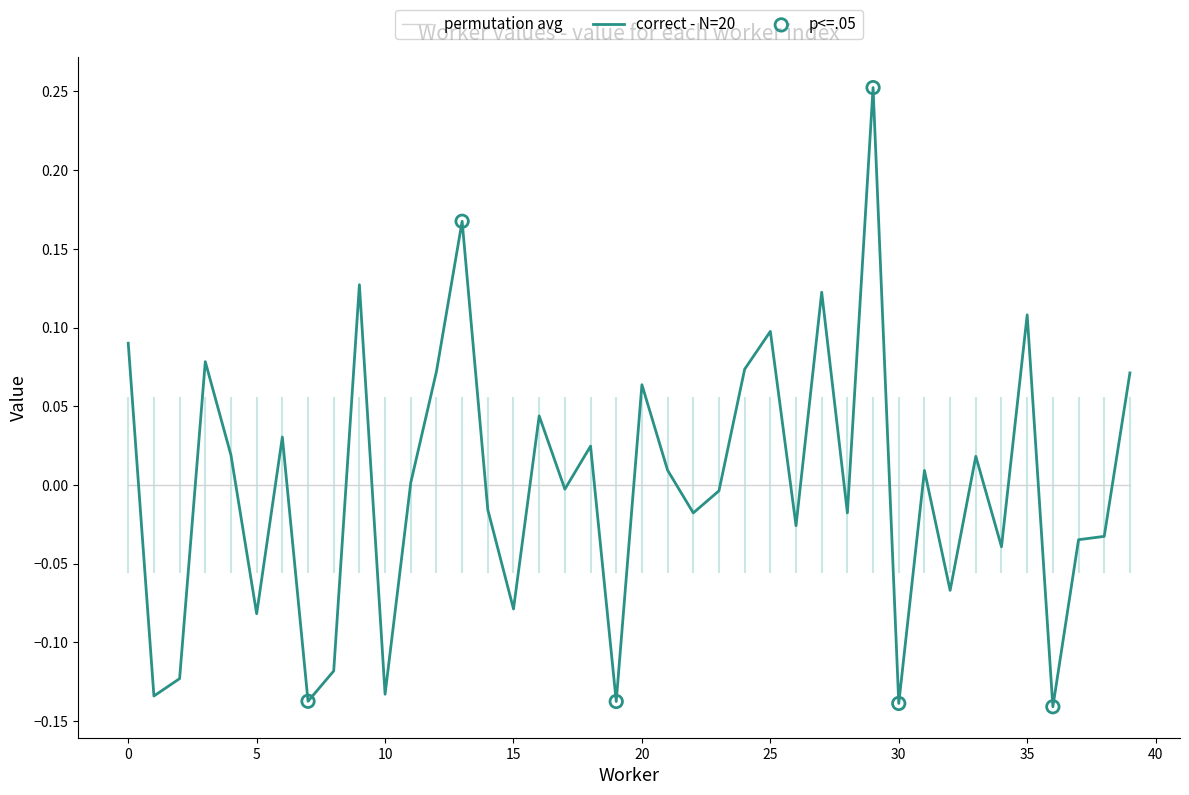

What is the change in value from 12 to 32?

-0.1